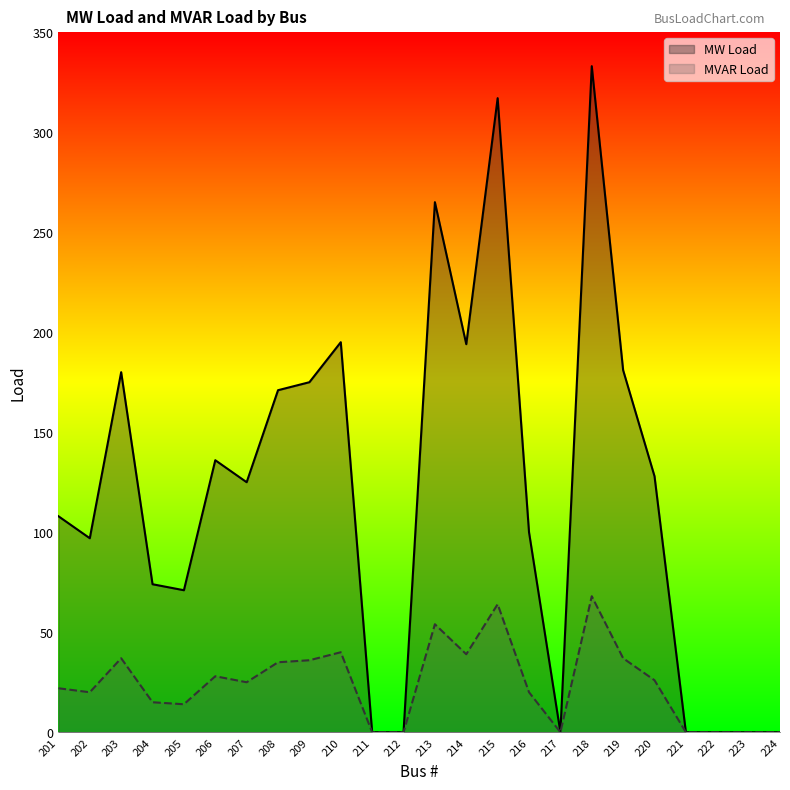

Which has a higher value, 201 or 223?

201